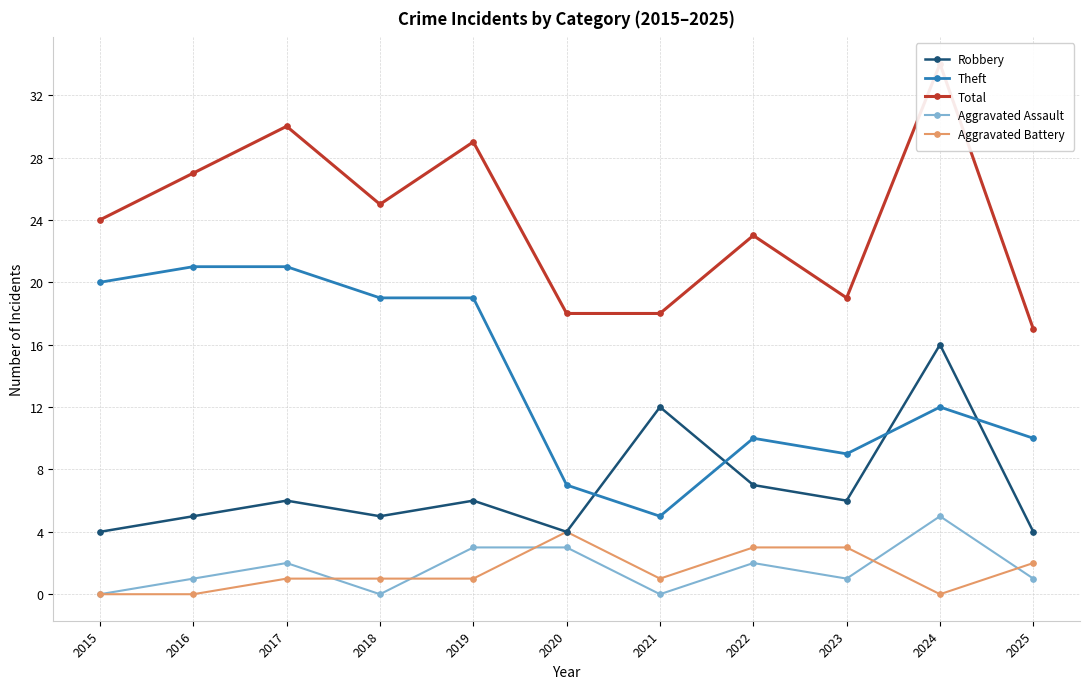

How many lines are shown in the chart?

5